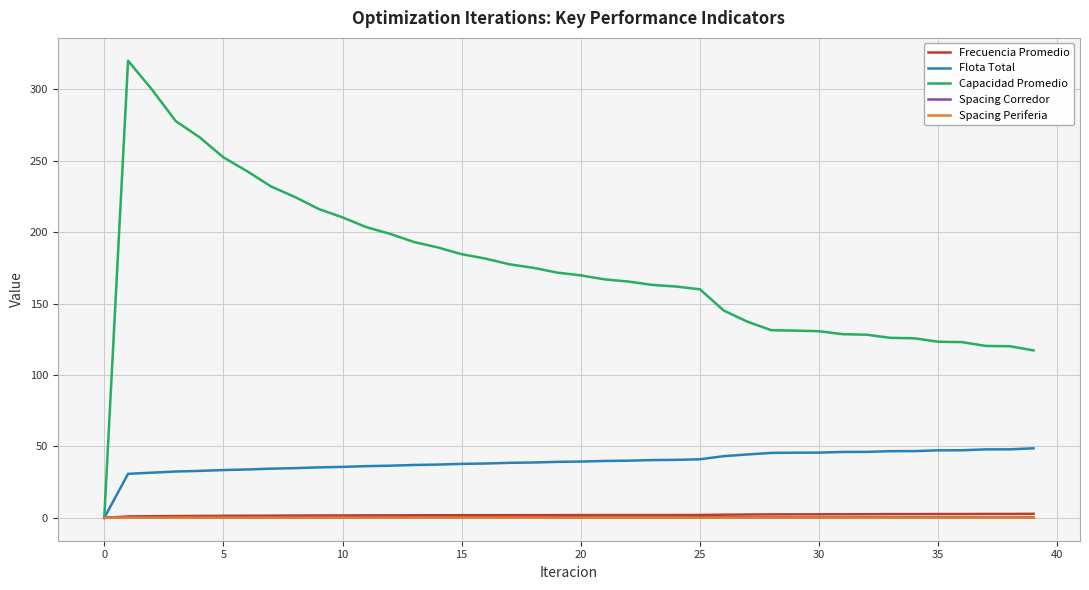

Which series has the widest spread of values?

Capacidad Promedio